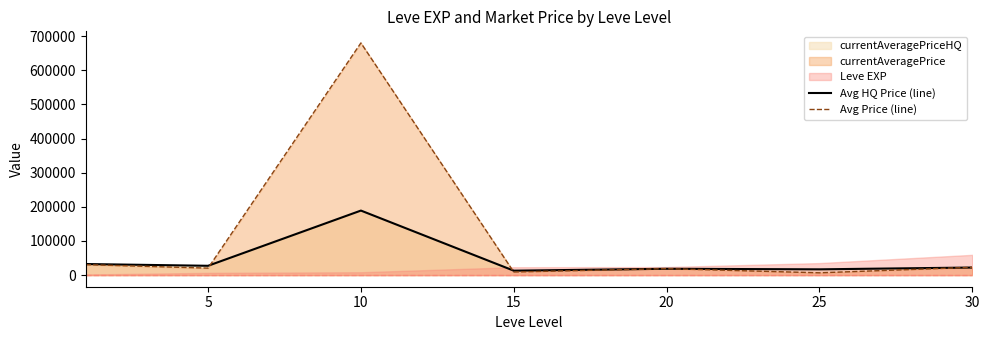

At which label does Avg HQ Price (line) reach its peak?

10